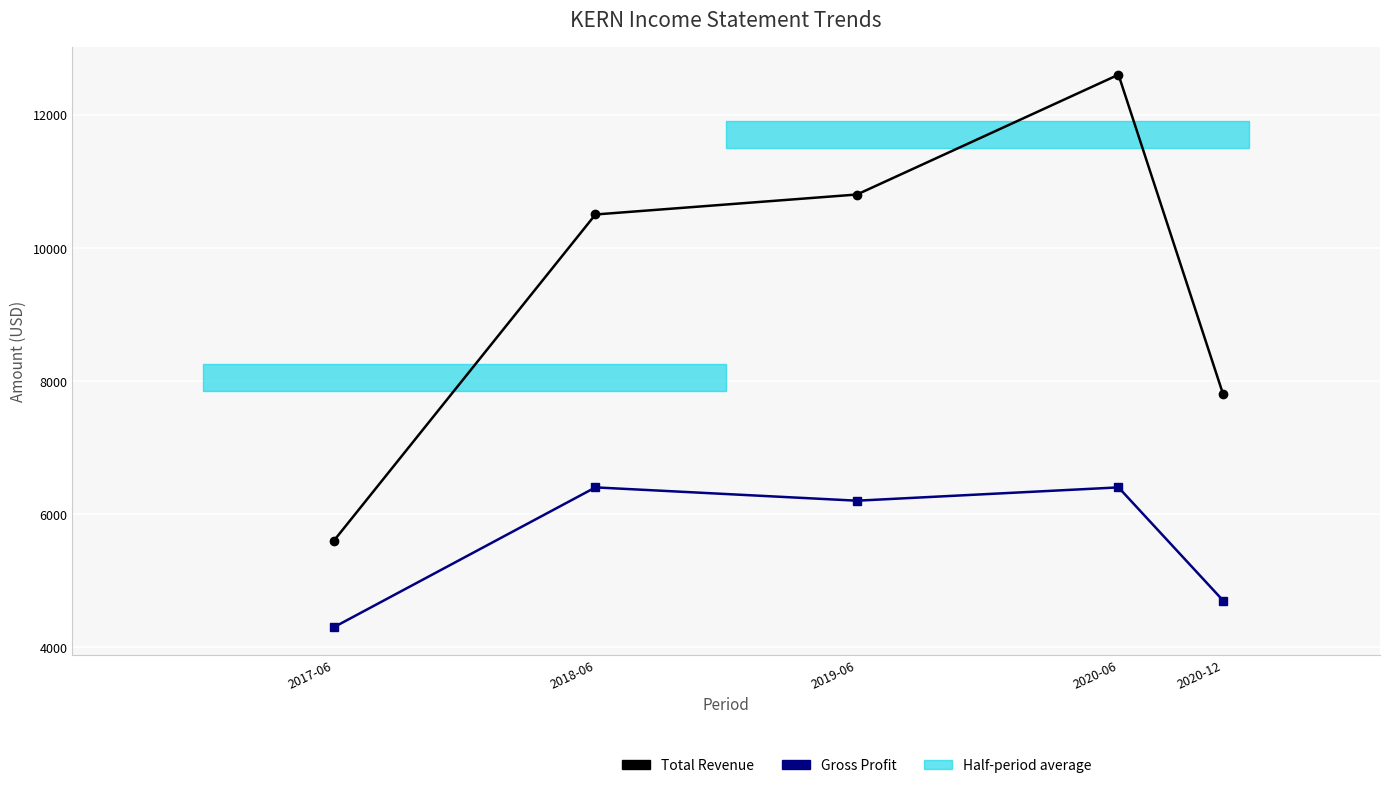

True or false: Gross Profit and Total Revenue cross at least once.

False